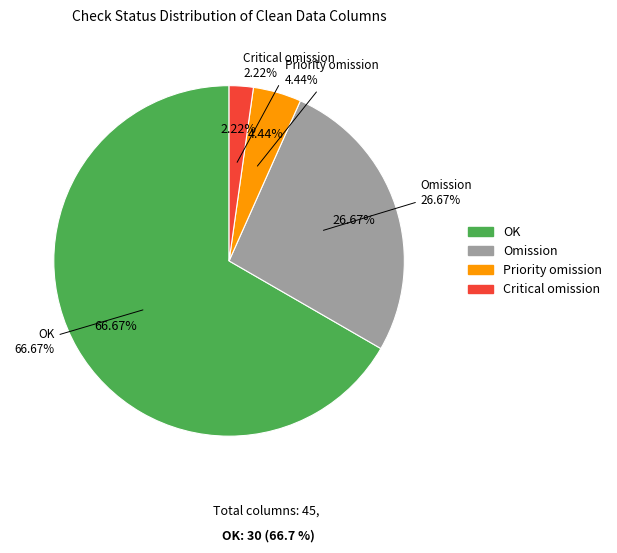

Is it true that Priority omission is 4% of the pie?

True